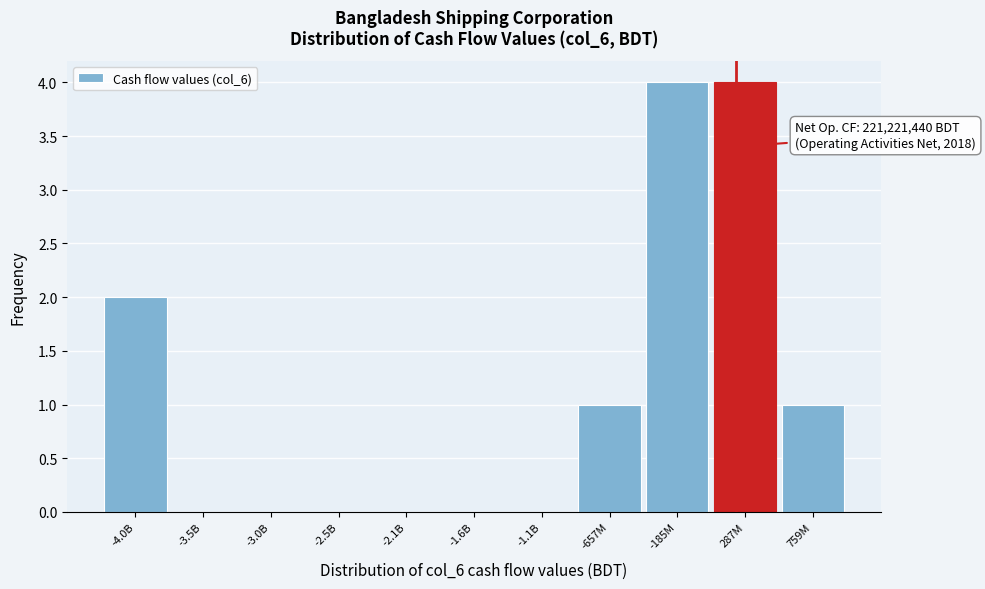

Reading left to right, extract all data points from this chart.

-4.0B=2	-3.5B=0	-3.0B=0	-2.5B=0	-2.1B=0	-1.6B=0	-1.1B=0	-657M=1	-185M=4	287M=4	759M=1